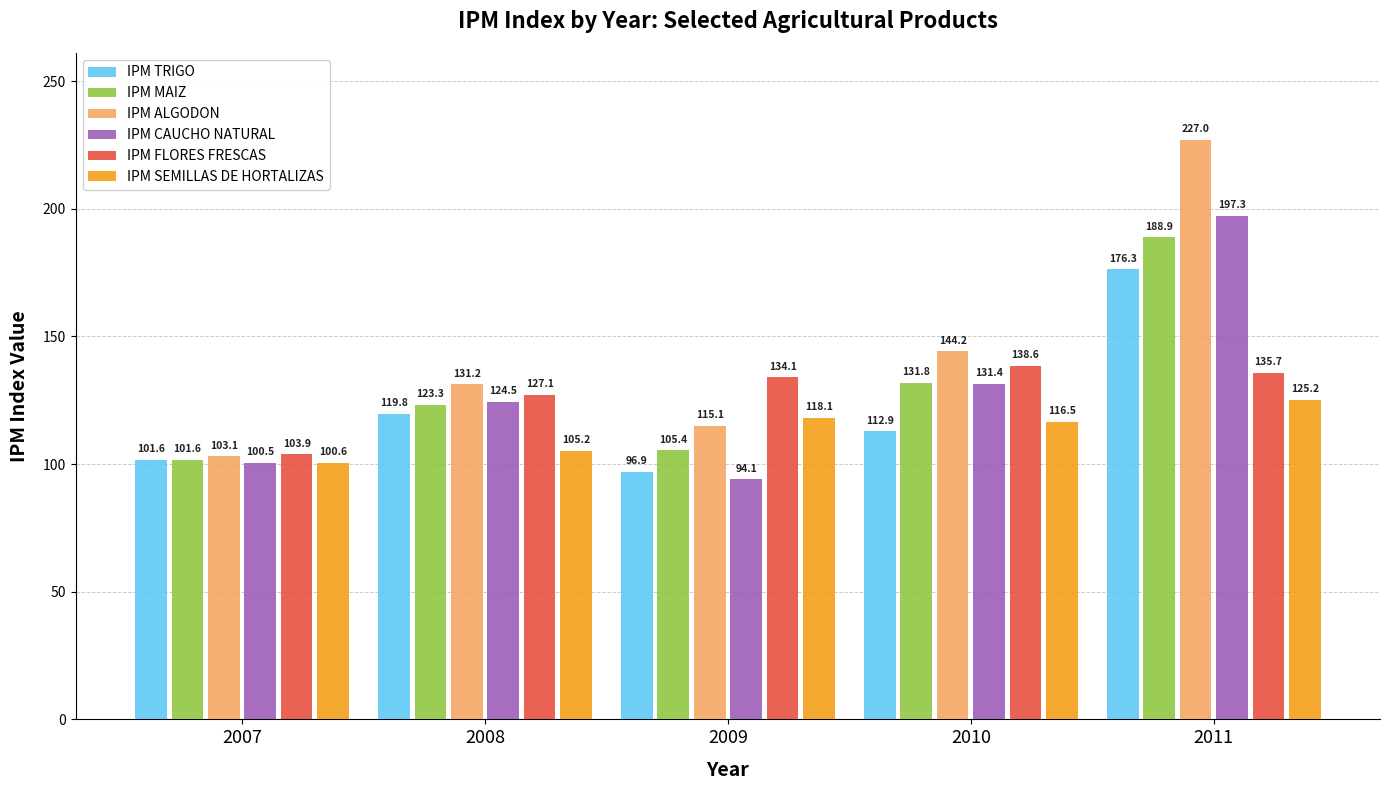

List the labels in order of IPM TRIGO value, smallest first.

2009, 2007, 2010, 2008, 2011